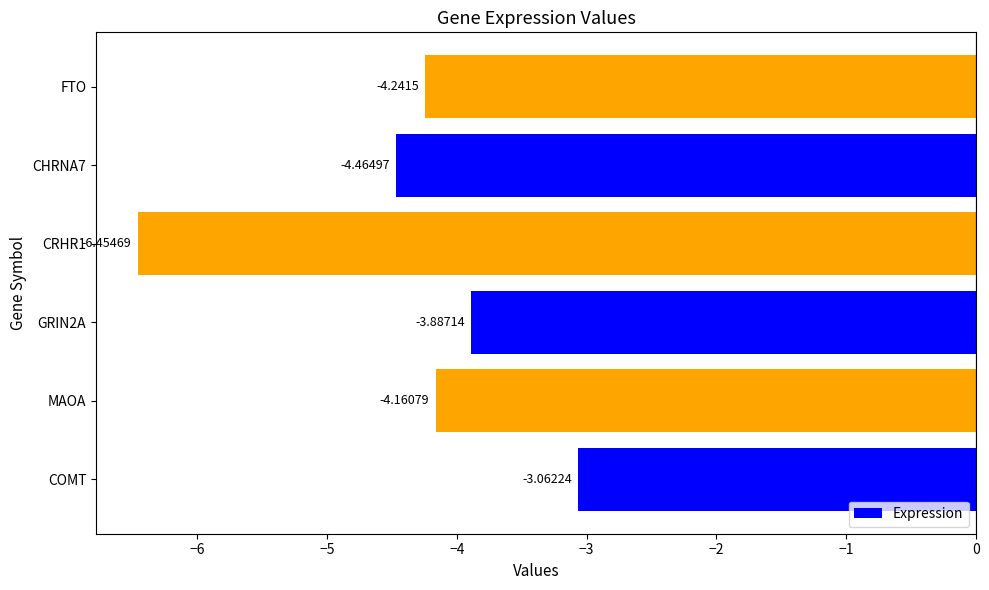

What is the change in value from MAOA to CRHR1?

-2.3